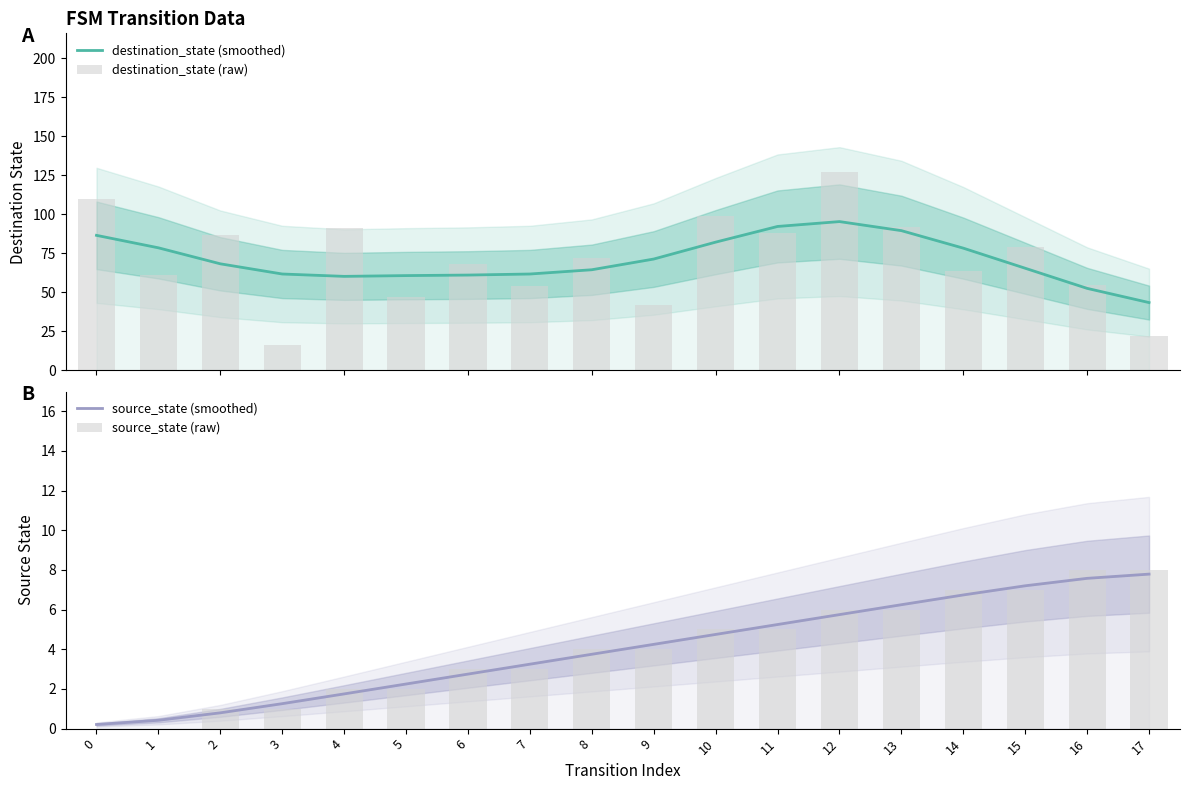

What is the sum of all destination_state (raw) values?

1274.0